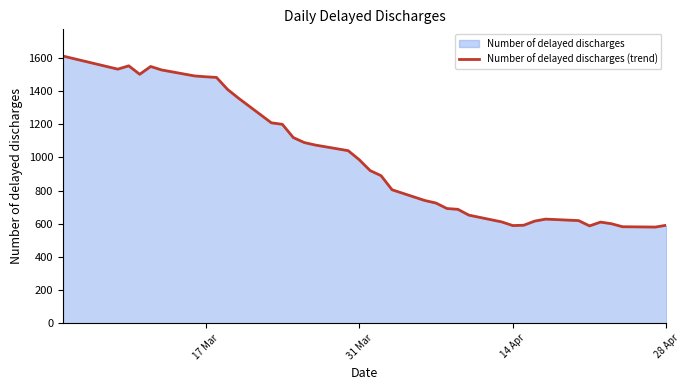

What is the greatest value displayed?

1612